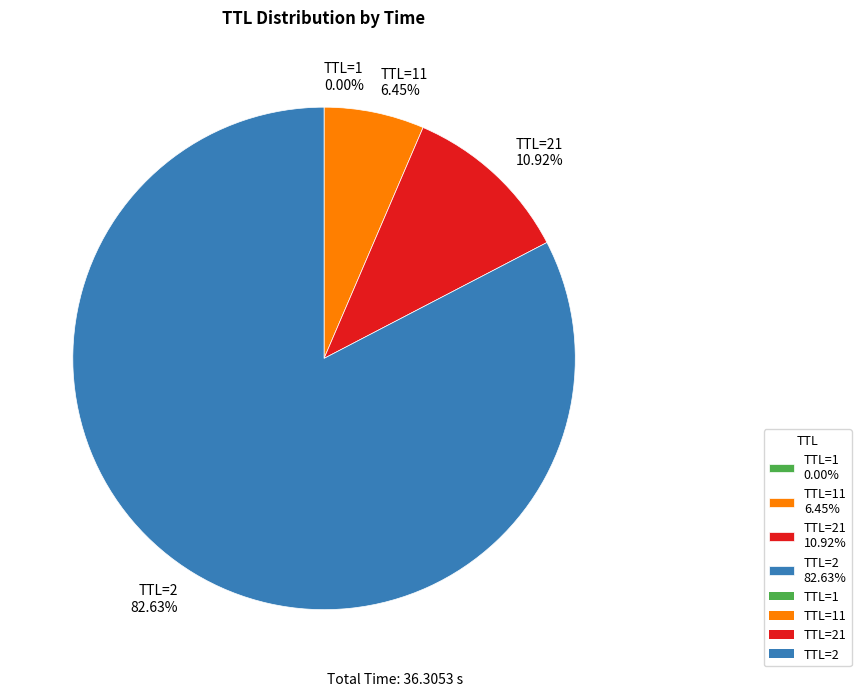

Which slice is the largest?

TTL=2 82.63%